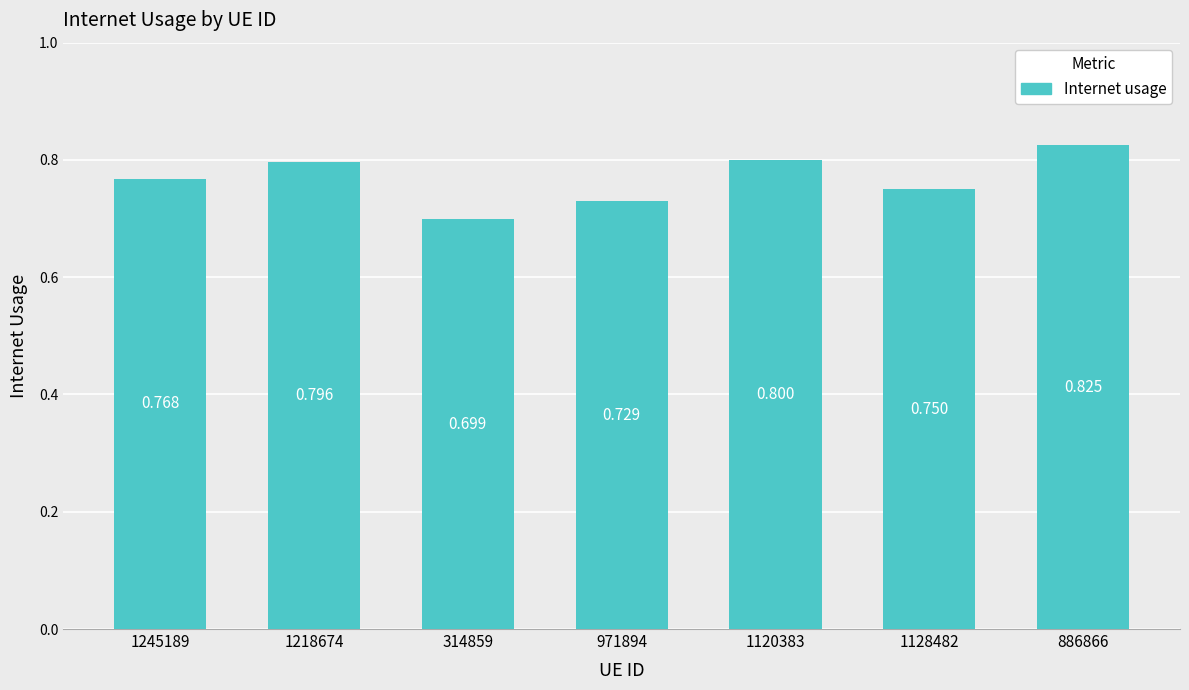

Which category has the lowest value across all series?

314859